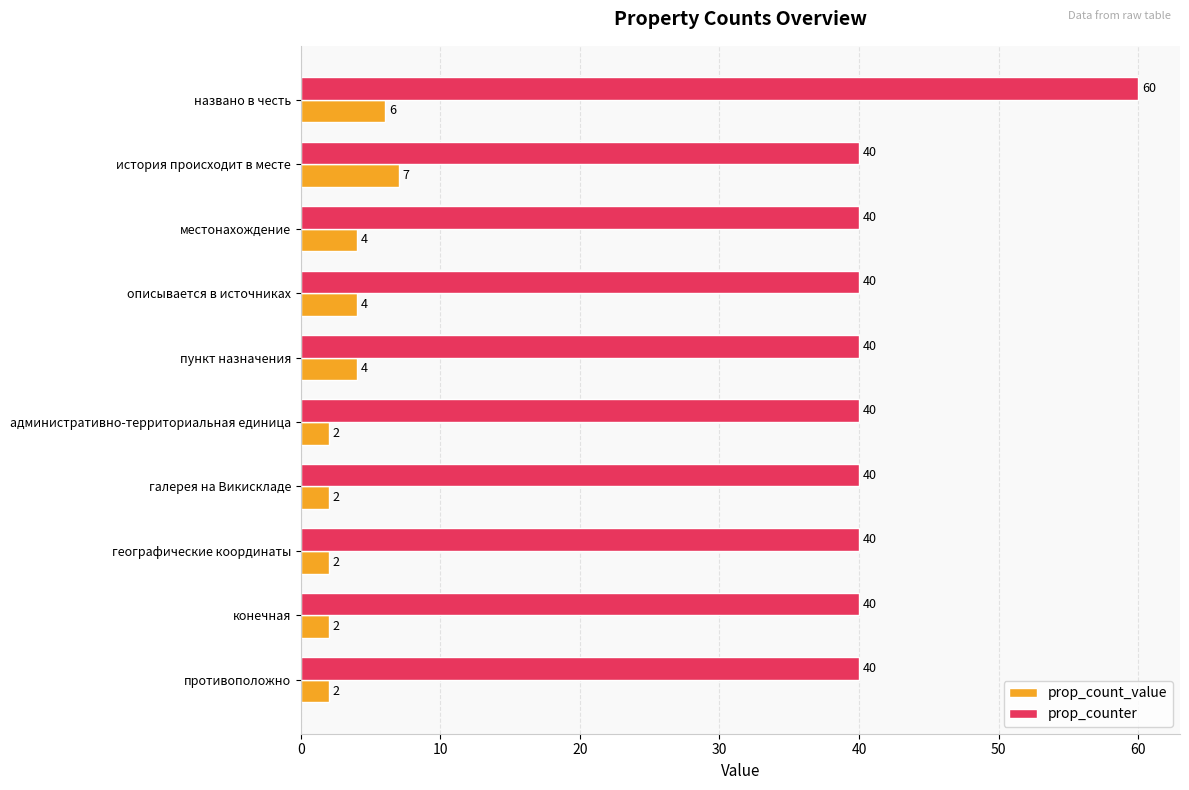

What is the highest value of the prop_counter series?

60